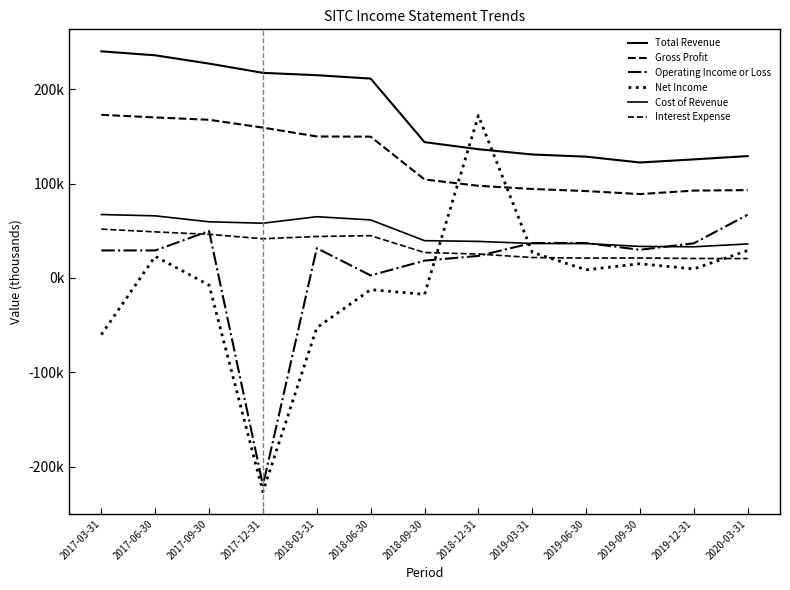

True or false: Net Income has more than 1 points higher than both neighbors.

True